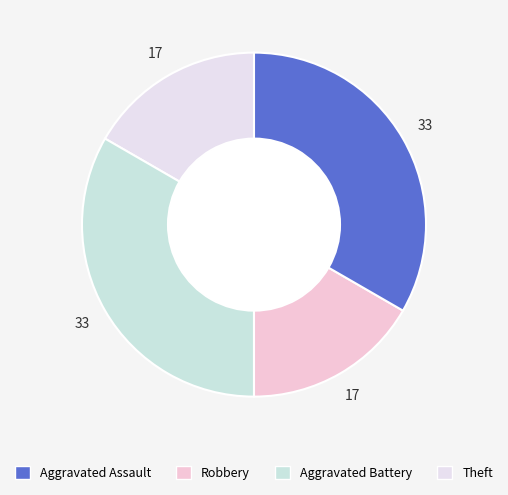

How many slices are in this pie chart?

4